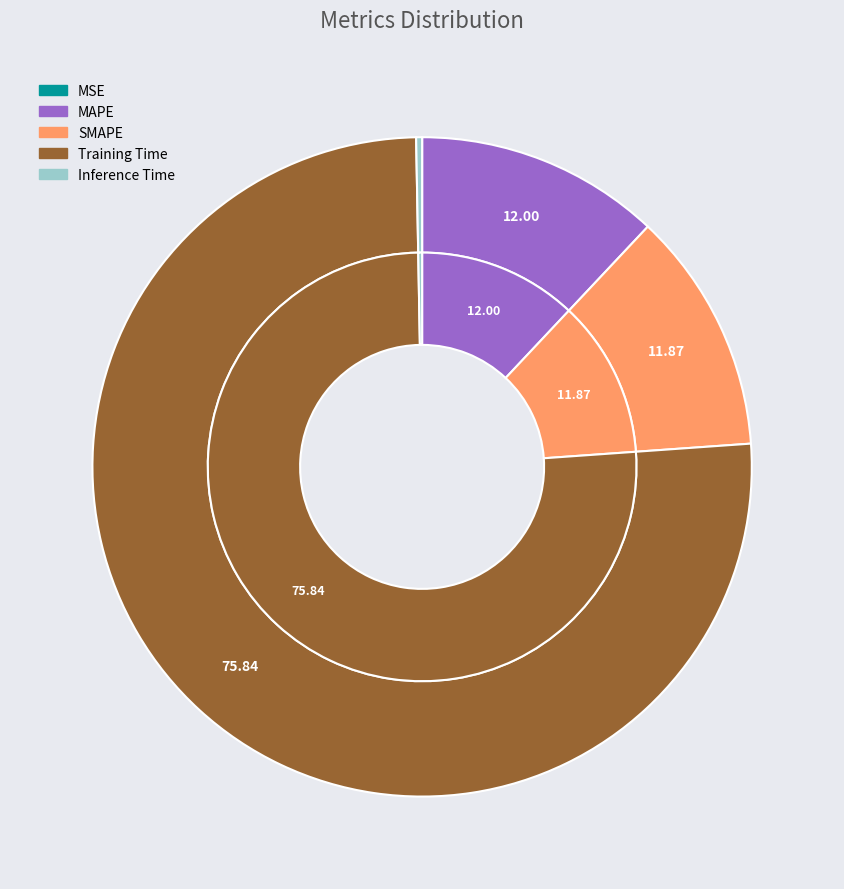

Which slice is the smallest?

MSE